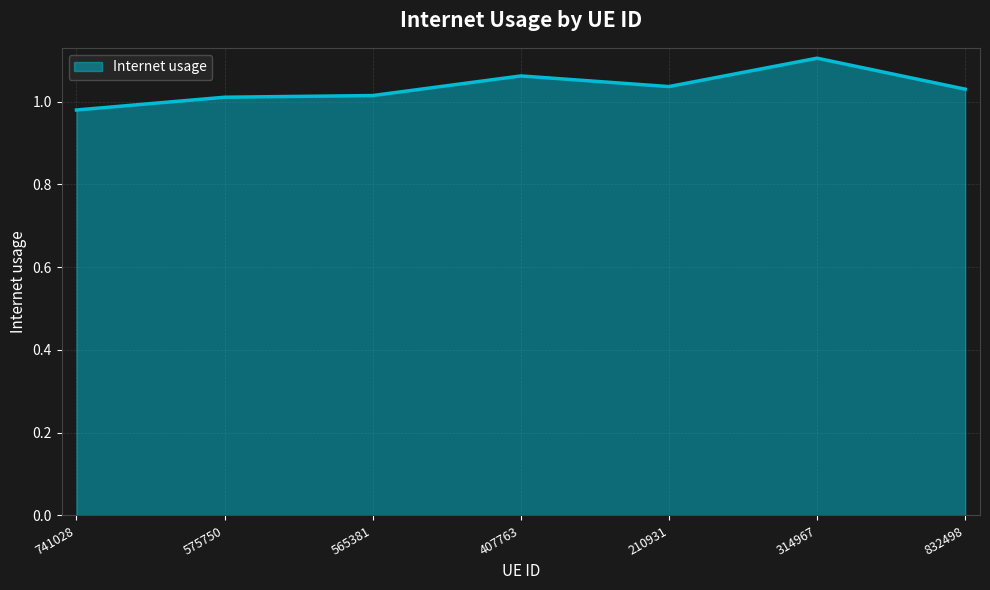

The value at 575750 is 0.7. True or false?

False